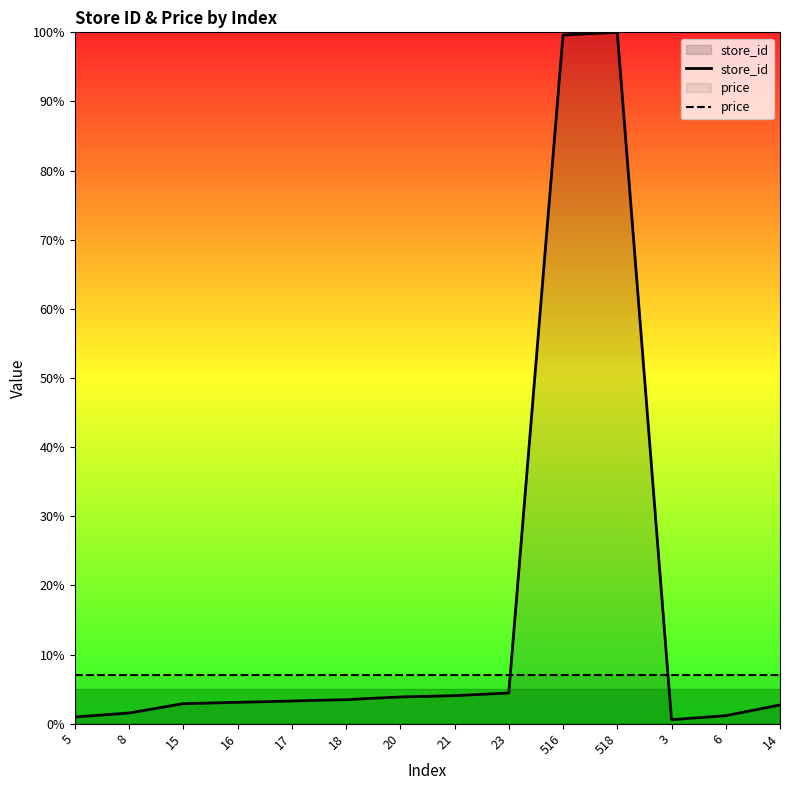

Is it true that price equals 10.0 at 18?

False